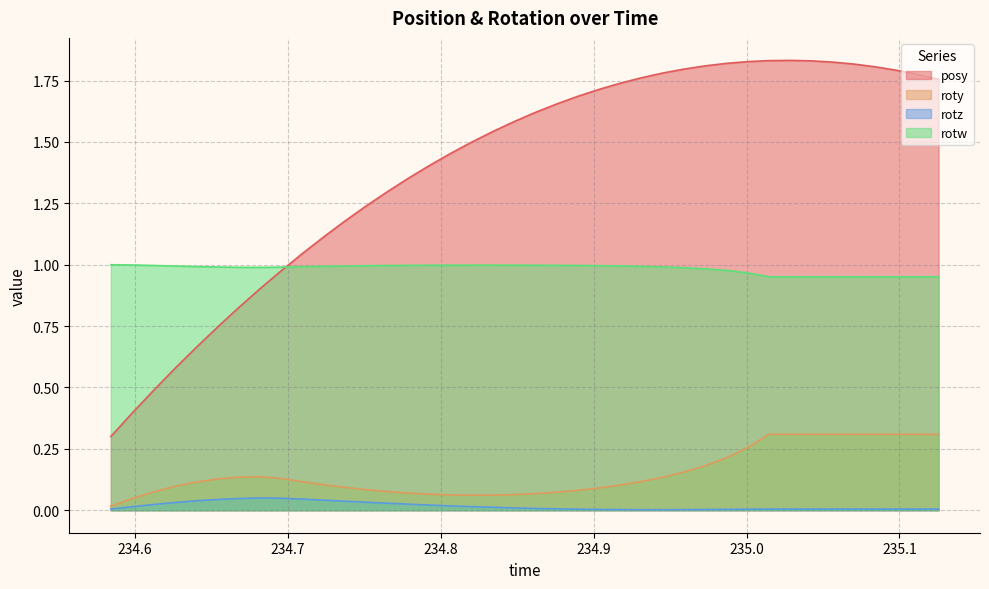

Which series has the widest spread of values?

posy